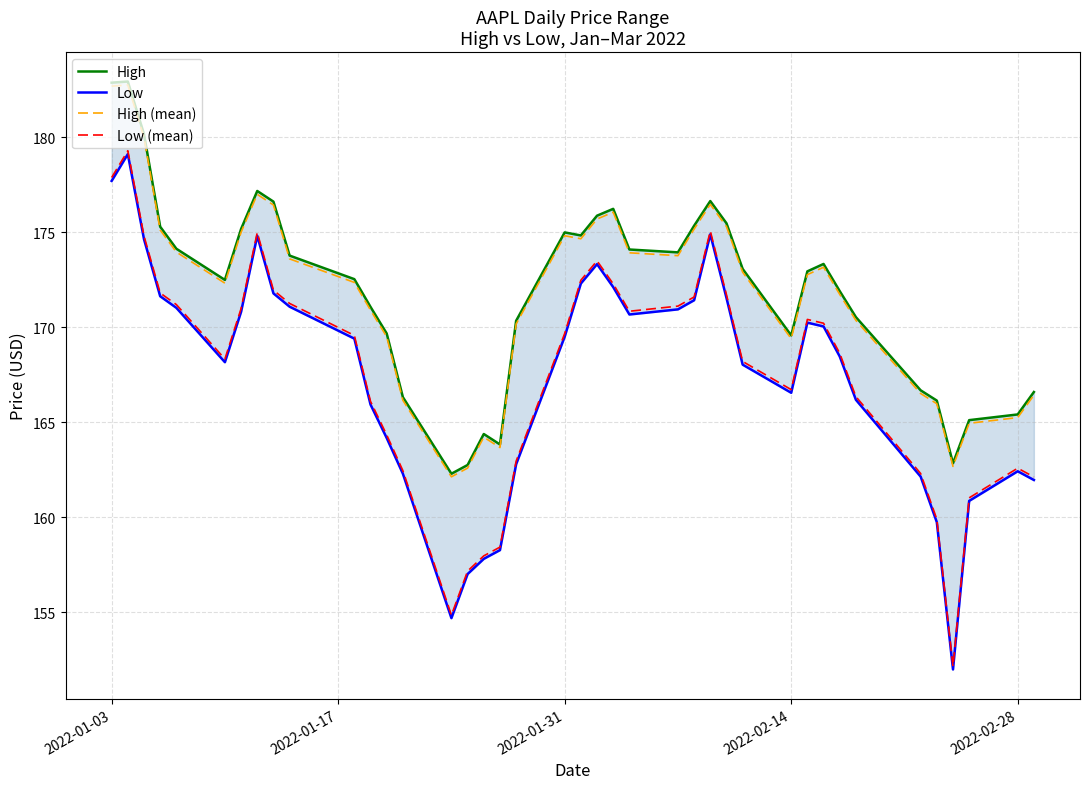

What is the difference between the maximum and second lowest values in the High (mean) series?

20.2